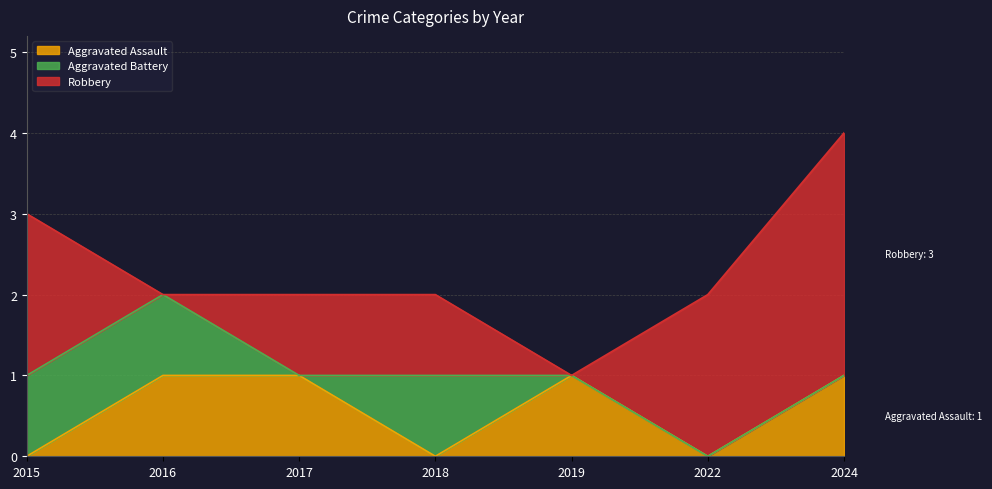

Between 2017 and 2024, which is larger?

2017